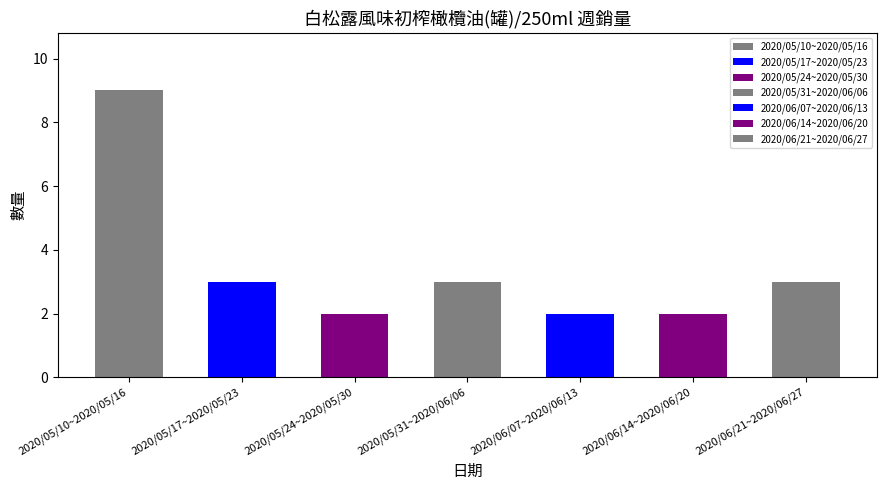

What is the change in value from 2020/06/07~2020/06/13 to 2020/06/21~2020/06/27?

+1